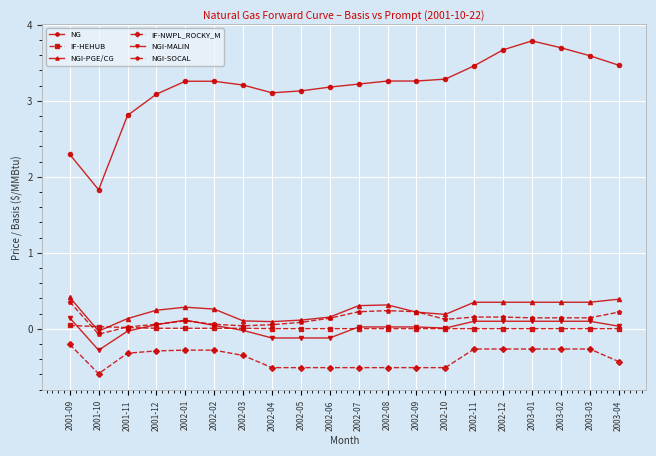

Rank the series at 2001-09 from lowest to highest value.

IF-NWPL_ROCKY_M, IF-HEHUB, NGI-MALIN, NGI-SOCAL, NGI-PGE/CG, NG